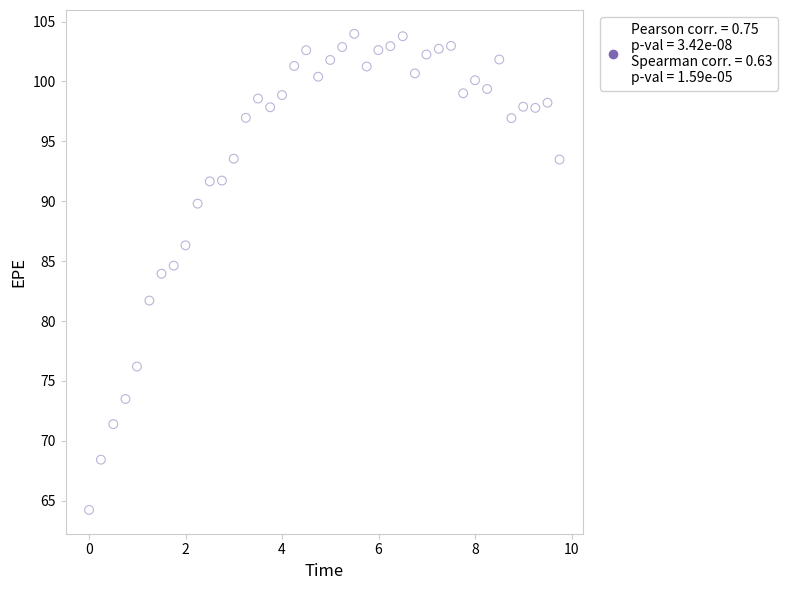

What is the range of X values (max minus min)?

9.8